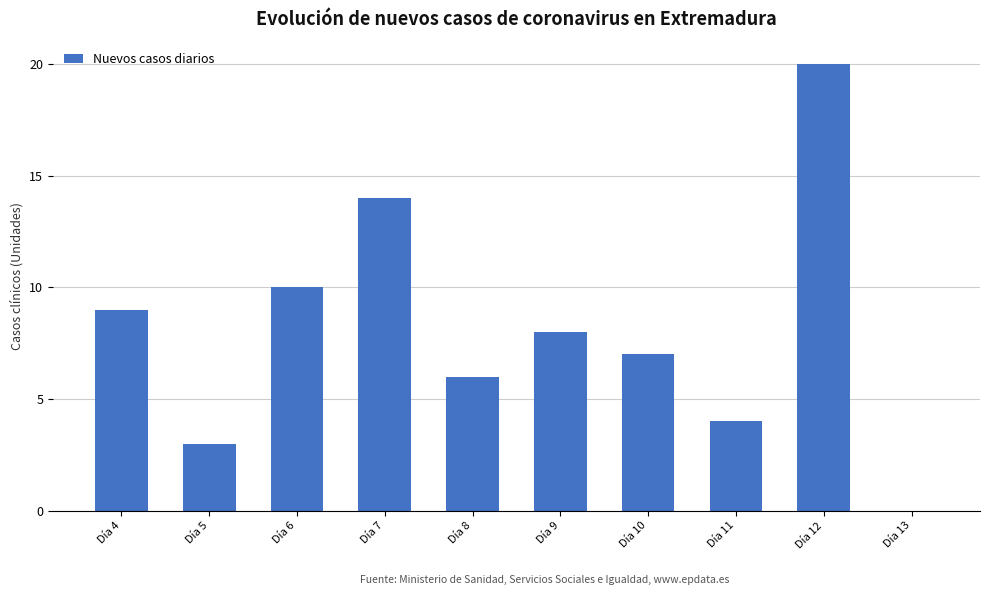

Approximately how many times larger is the value at Día 7 compared to Día 4?

1.6